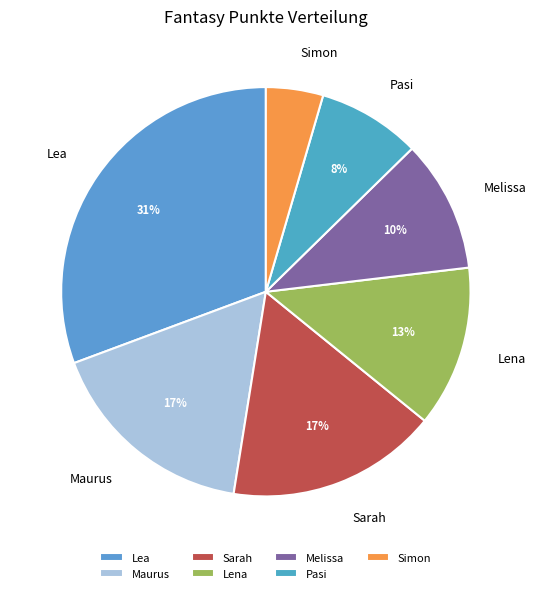

Count the number of slices in the pie.

7